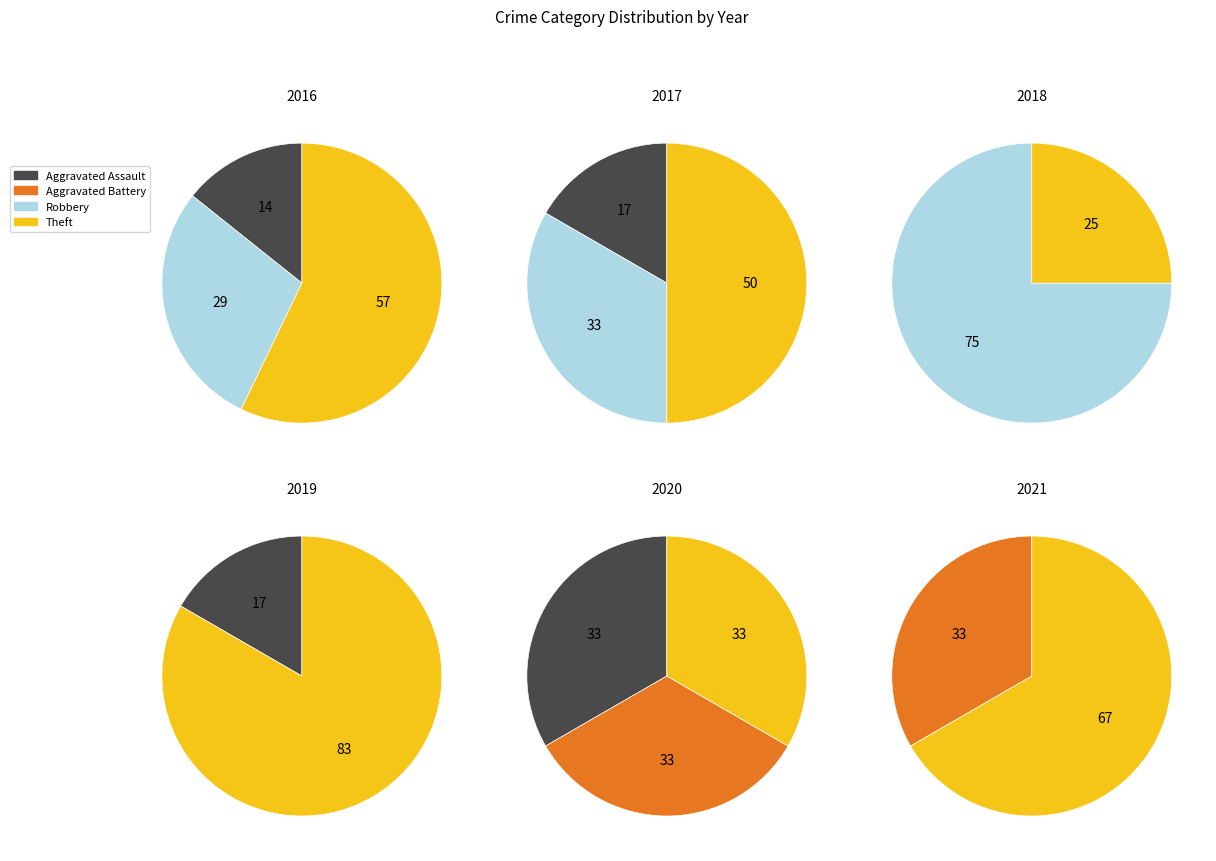

Is there any slice that represents more than half of the pie?

Yes